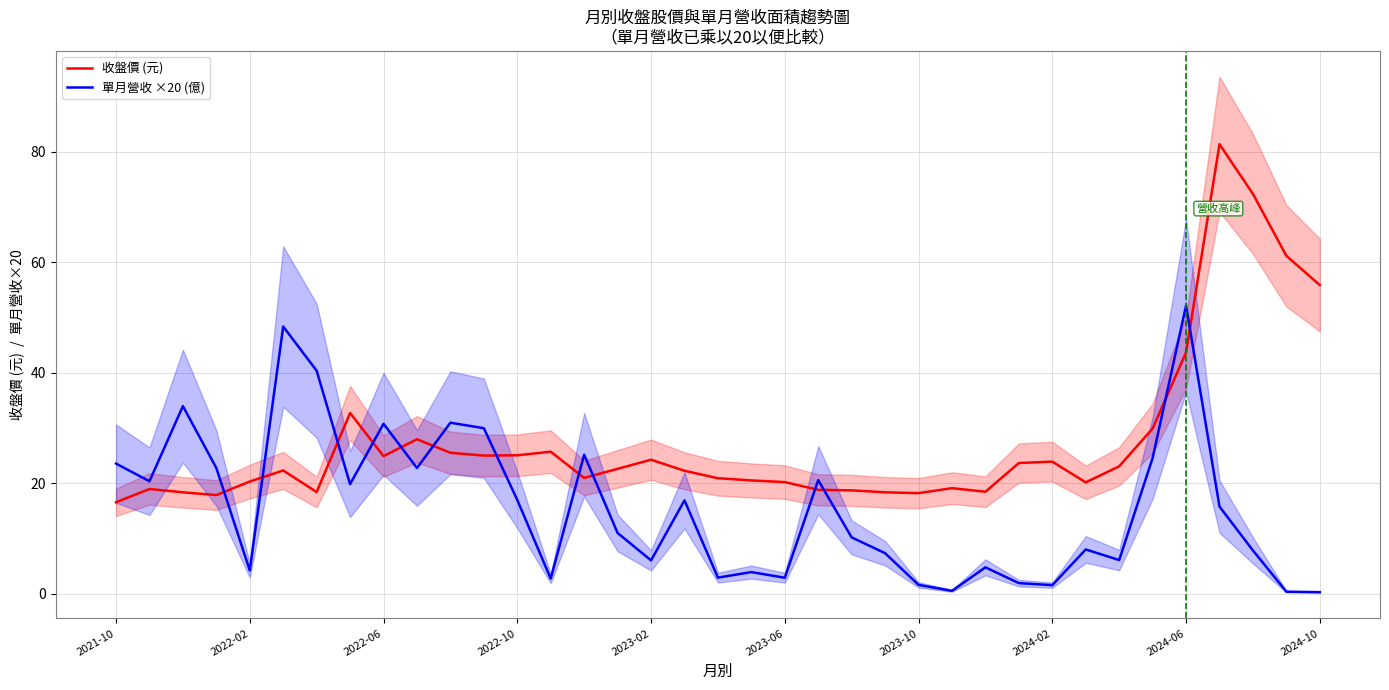

How many data points in 收盤價 (元) are less than 22?

17